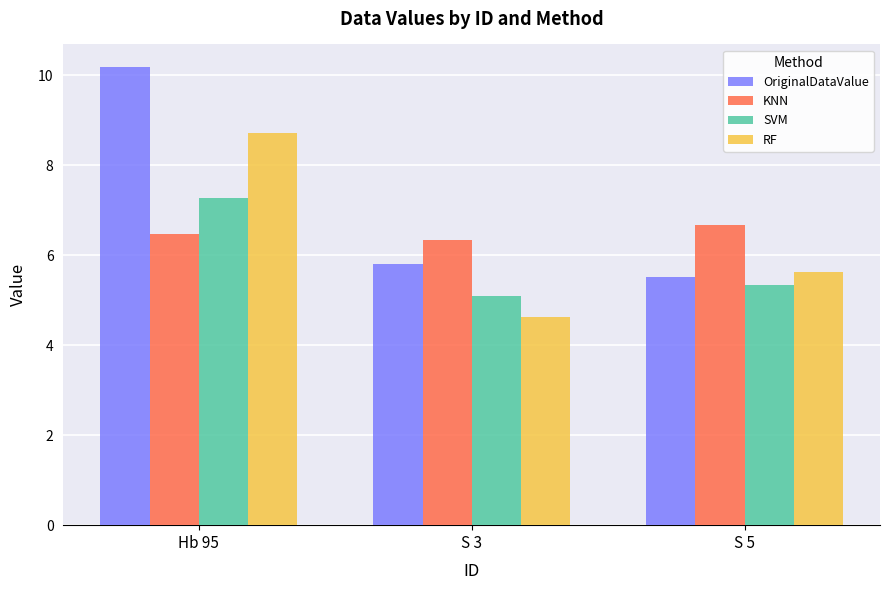

How many bars are there in total?

12